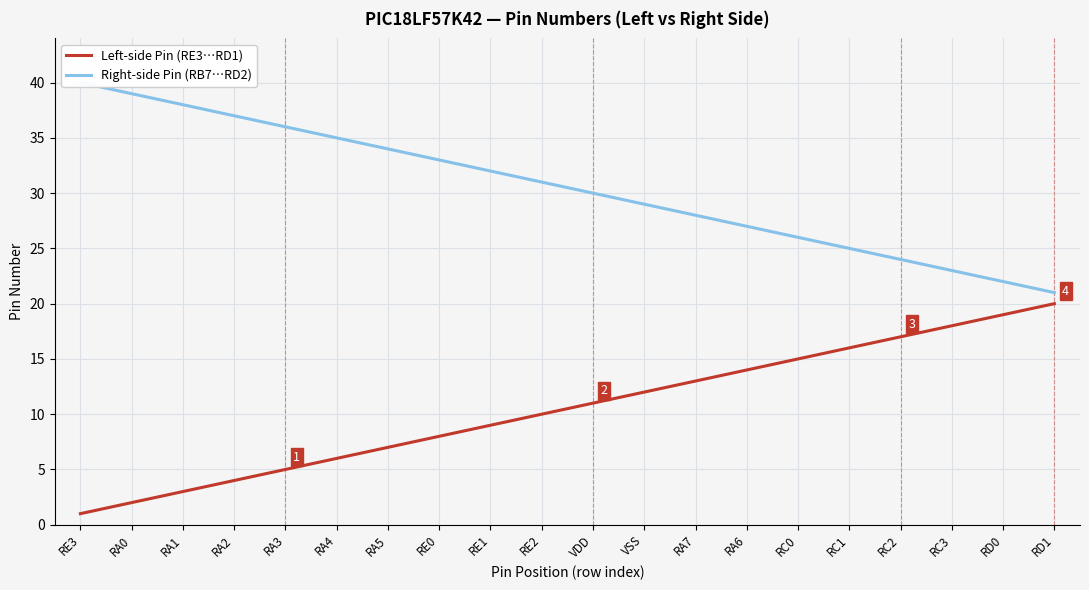

True or false: Left-side Pin (RE3…RD1) has a value of 20 at RD1.

True